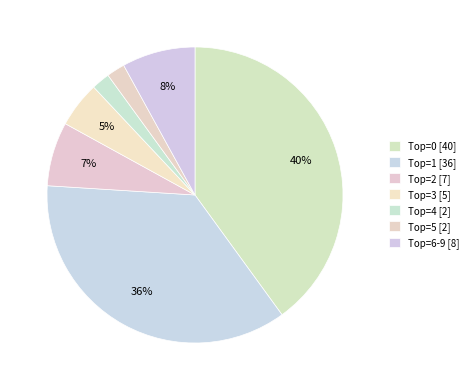

How many slices are in this pie chart?

7